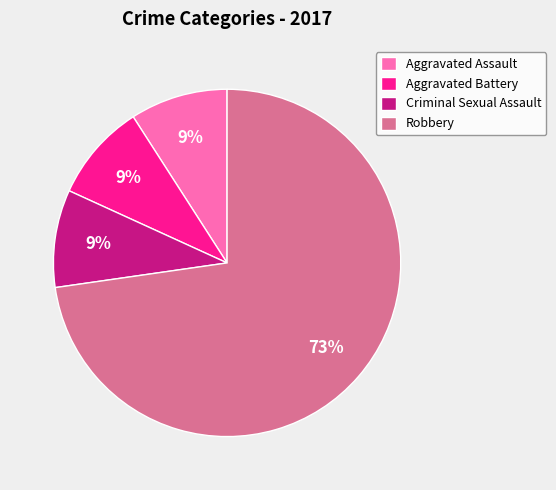

How many segments does this pie chart have?

4